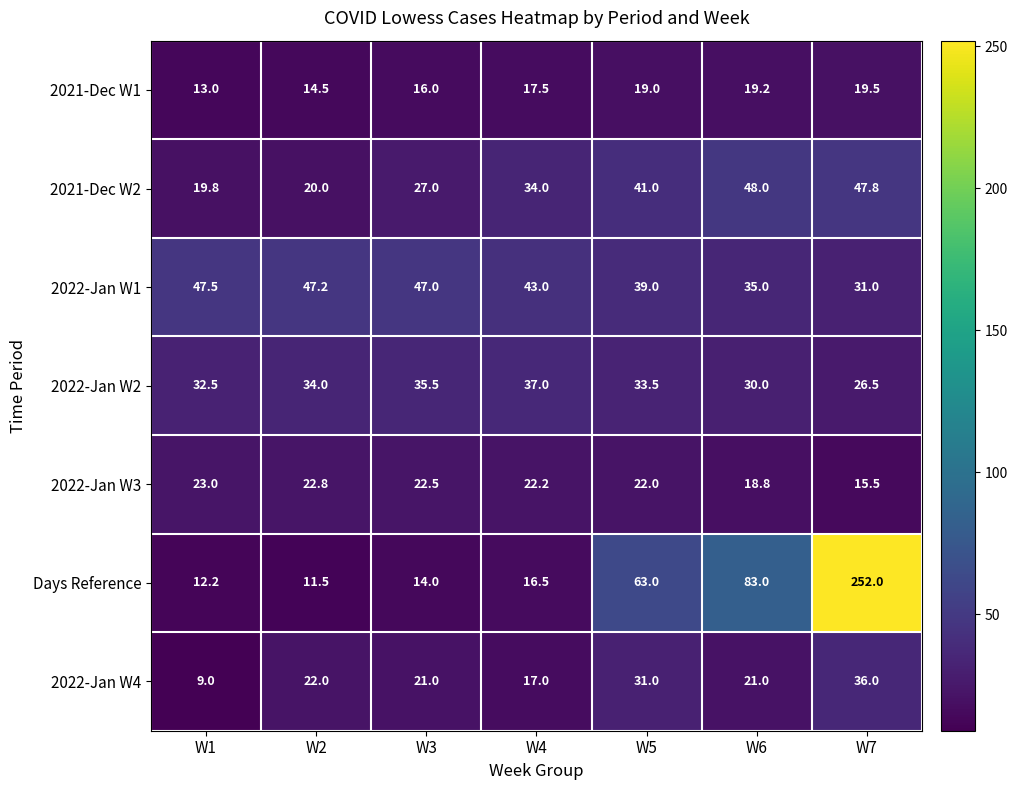

What is the sum of the 2022-Jan W3 values at W4 and W7?

37.7